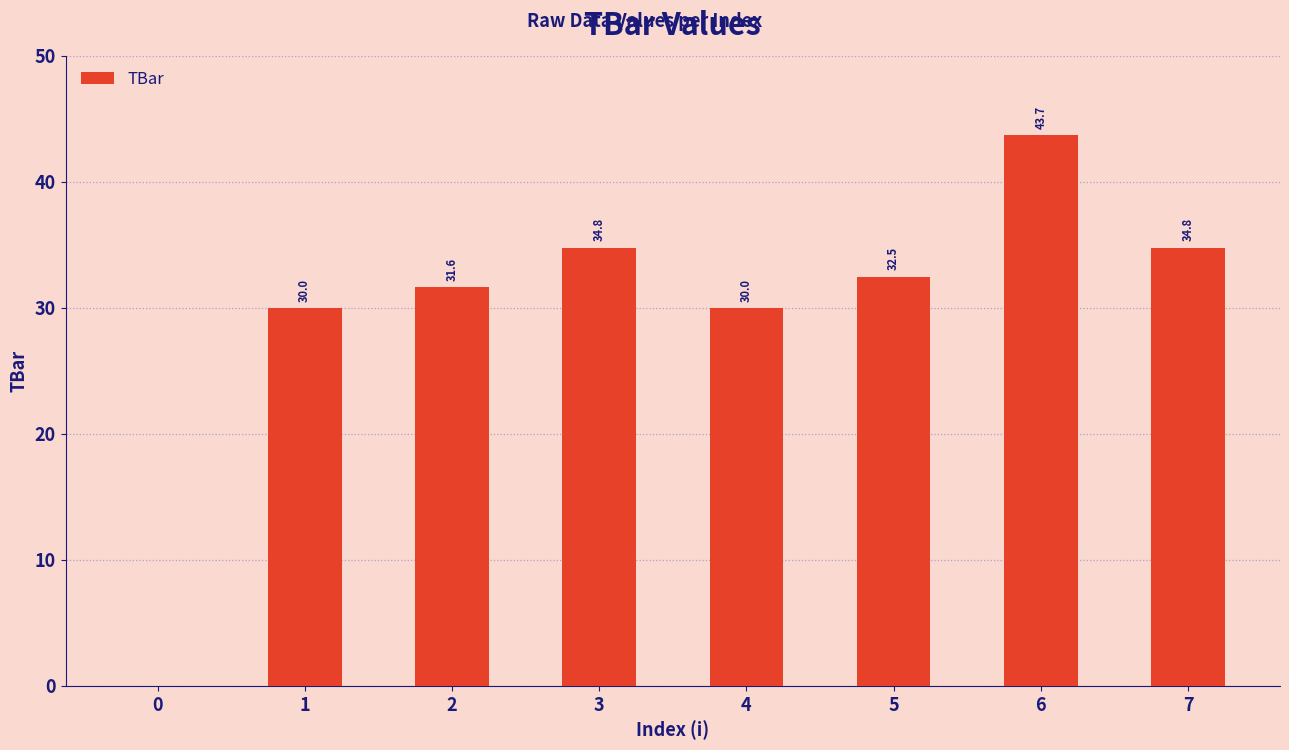

Read the value at 4.

30.0